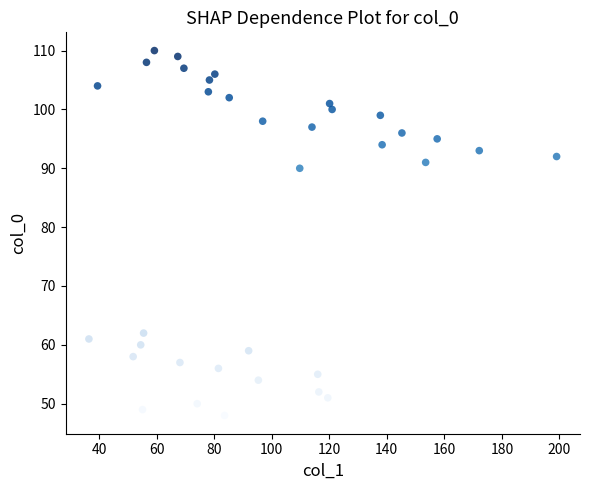

What Y value in the scatter plot is closest to 79?

90